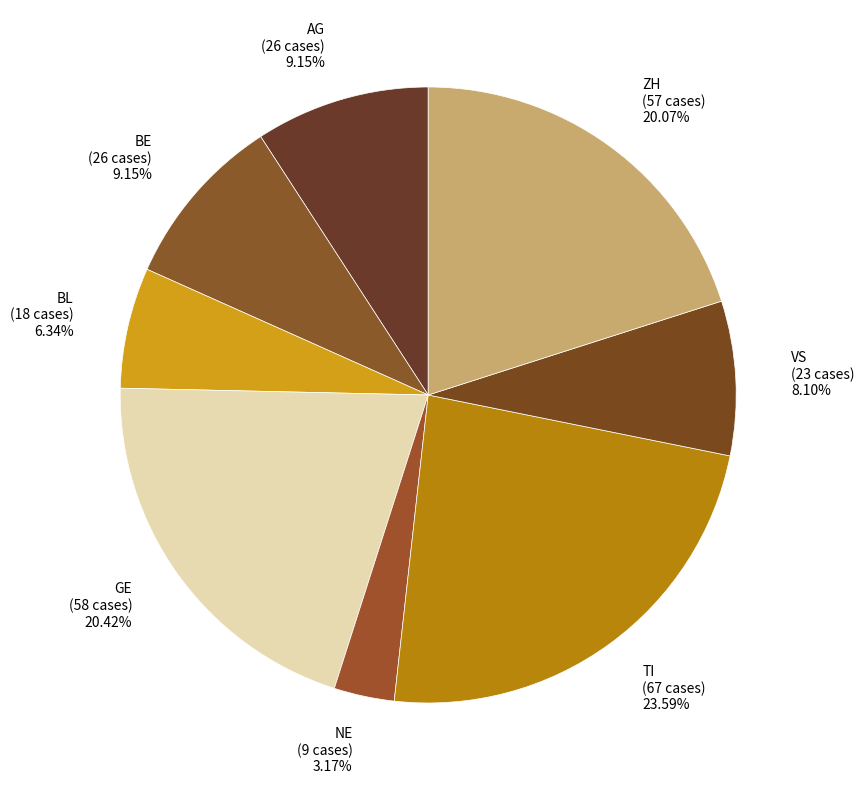

Do BL (18 cases) 6.34% and ZH (57 cases) 20.07% together represent more than half of the pie?

No